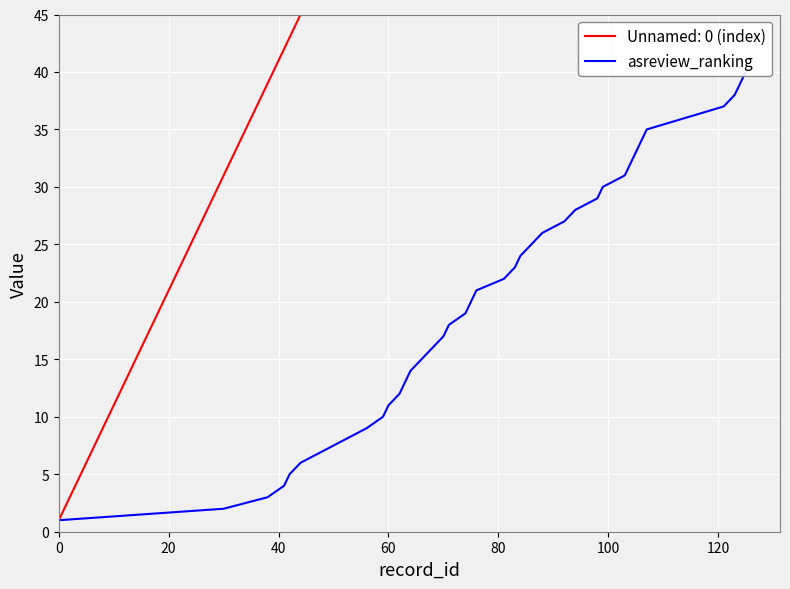

What is the sum of all values?

820